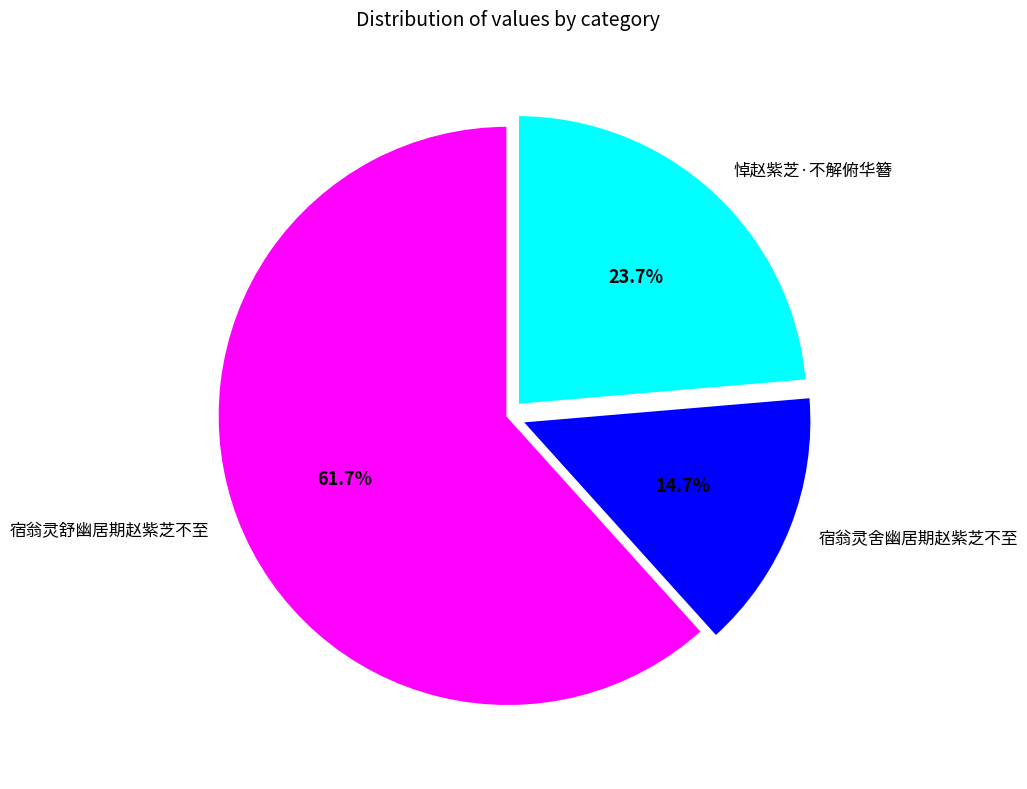

To the nearest percent, what is the difference between the 悼赵紫芝·不解俯华簪 and 宿翁灵舍幽居期赵紫芝不至 slice percentages?

9%